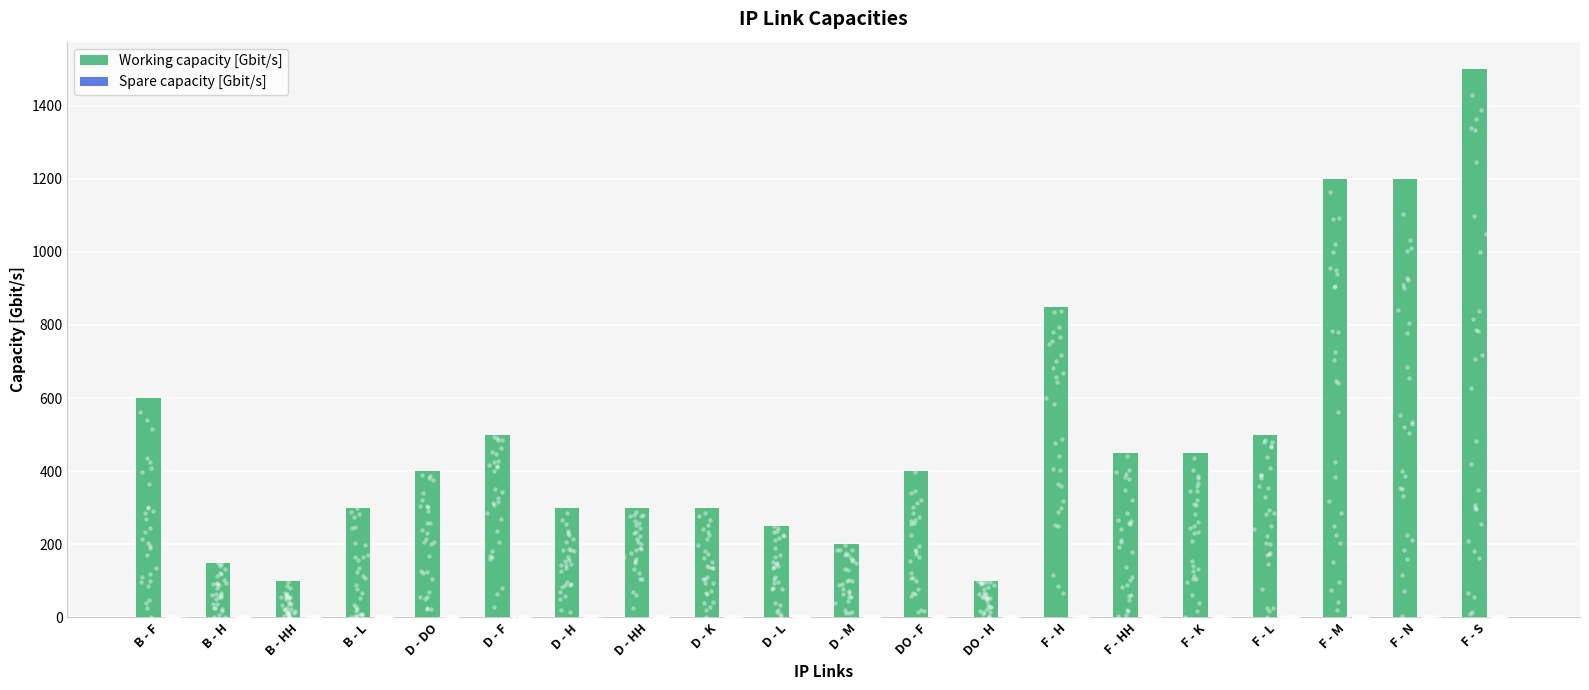

What are all the series names shown in the legend?

Working capacity [Gbit/s], Spare capacity [Gbit/s]